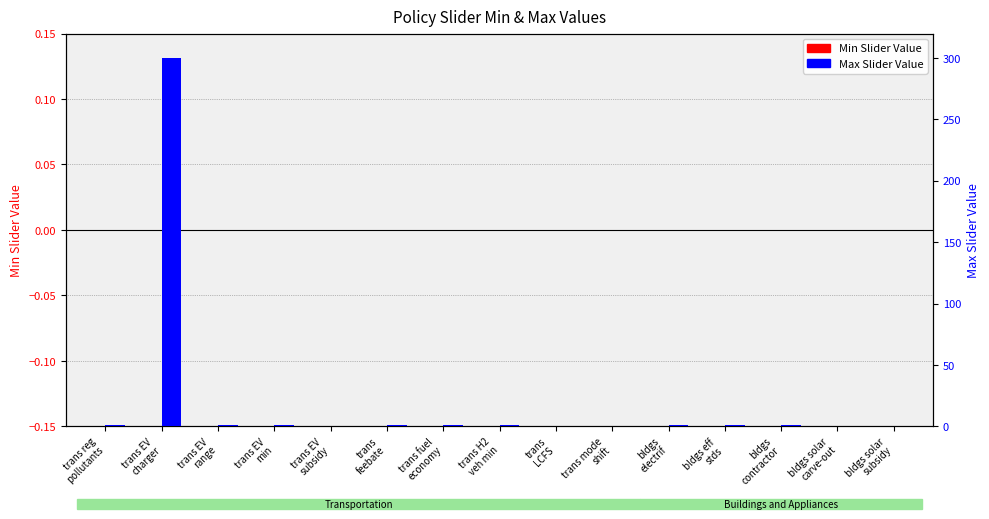

Which category has the highest value in the Max Slider Value series?

trans EV
charger